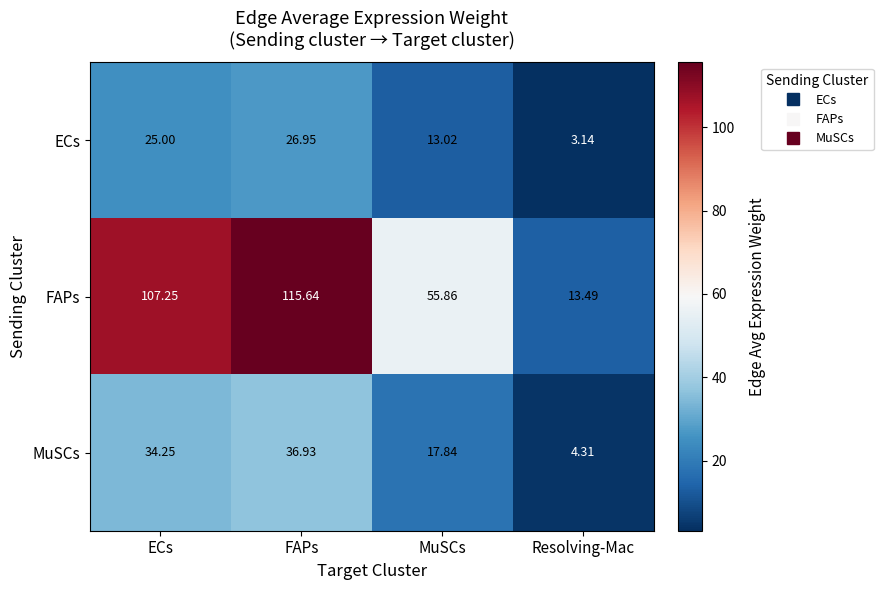

Rank the series by their maximum value, from highest to lowest.

FAPs, MuSCs, ECs